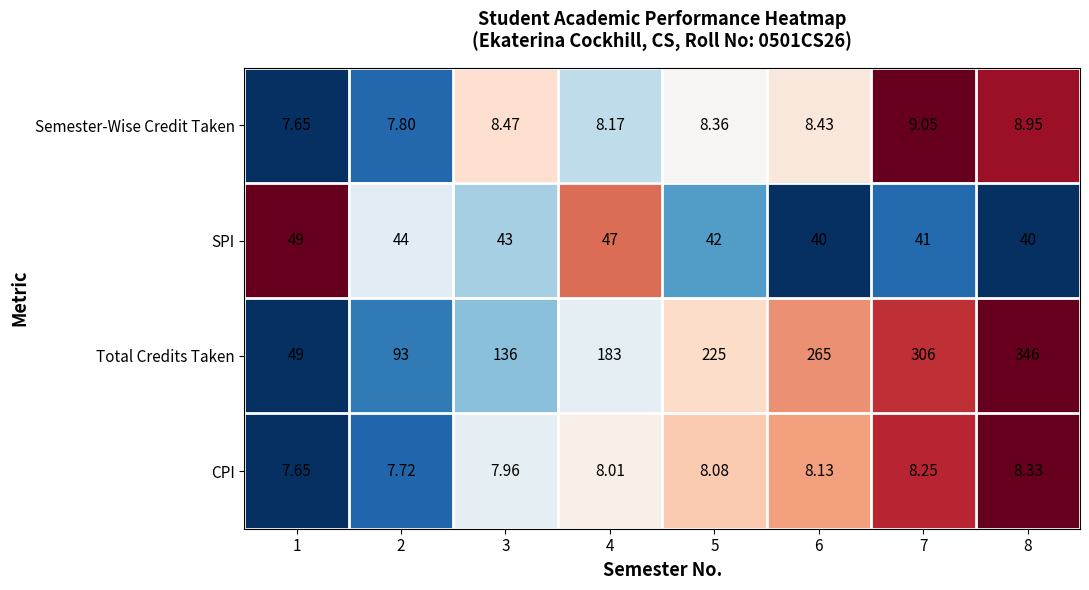

Rank the series by their maximum value, from highest to lowest.

Total Credits Taken, SPI, Semester-Wise Credit Taken, CPI